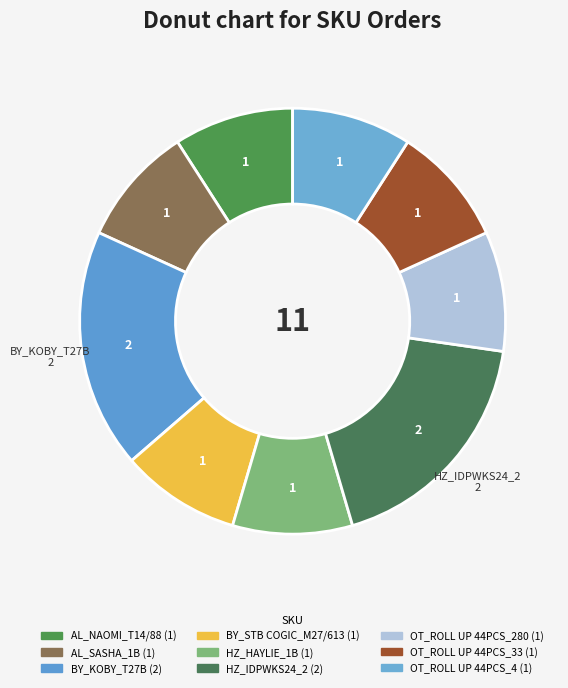

Does any single category account for the majority?

No